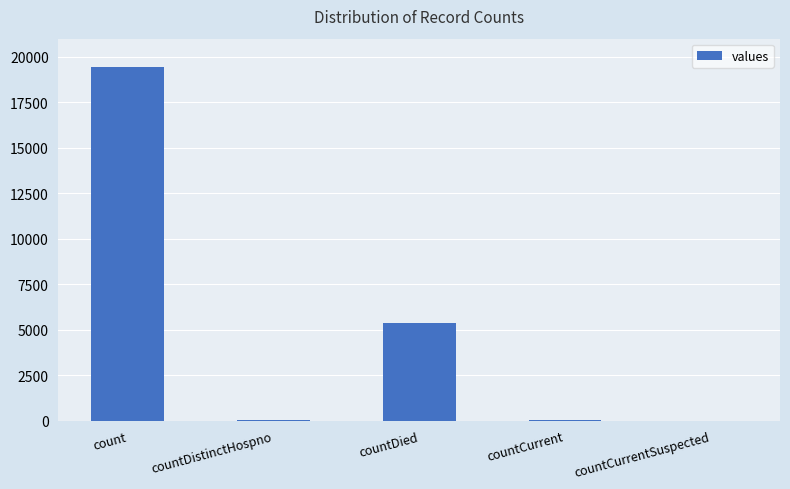

Between countCurrentSuspected and count, which is larger?

count